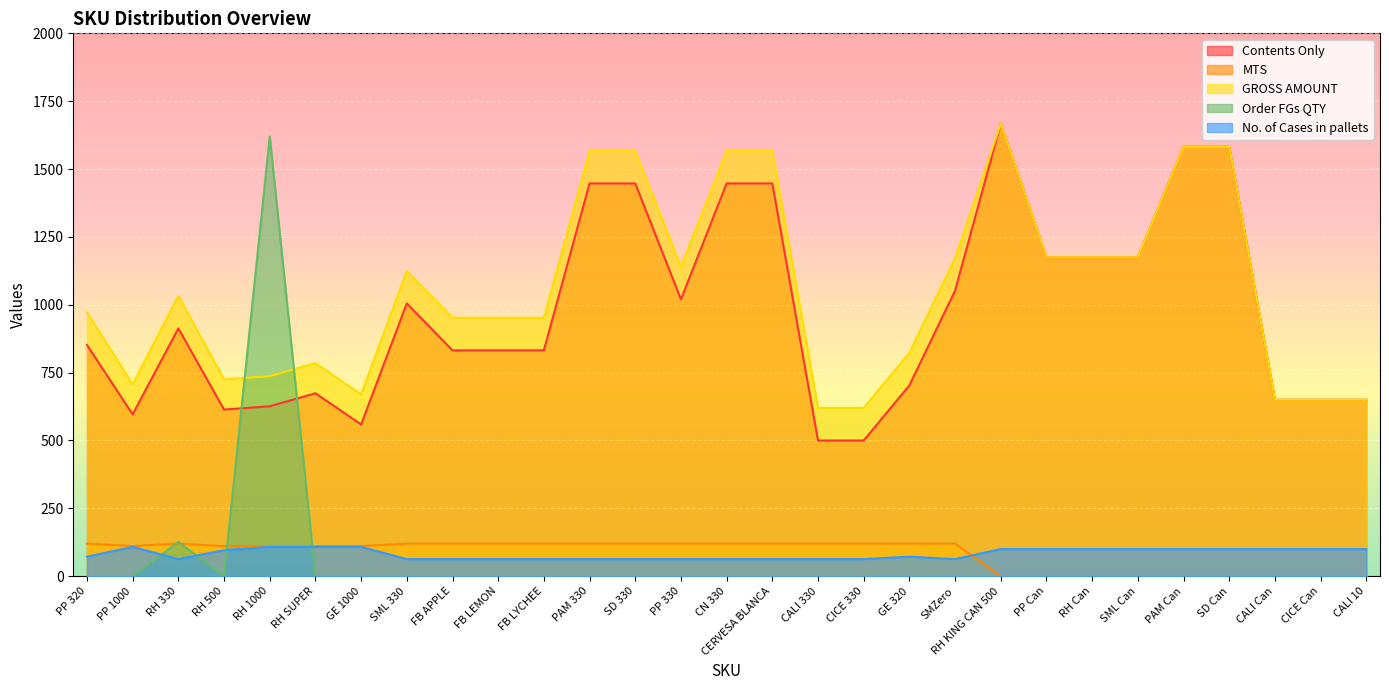

Where is the first local minimum for MTS?

PP 1000